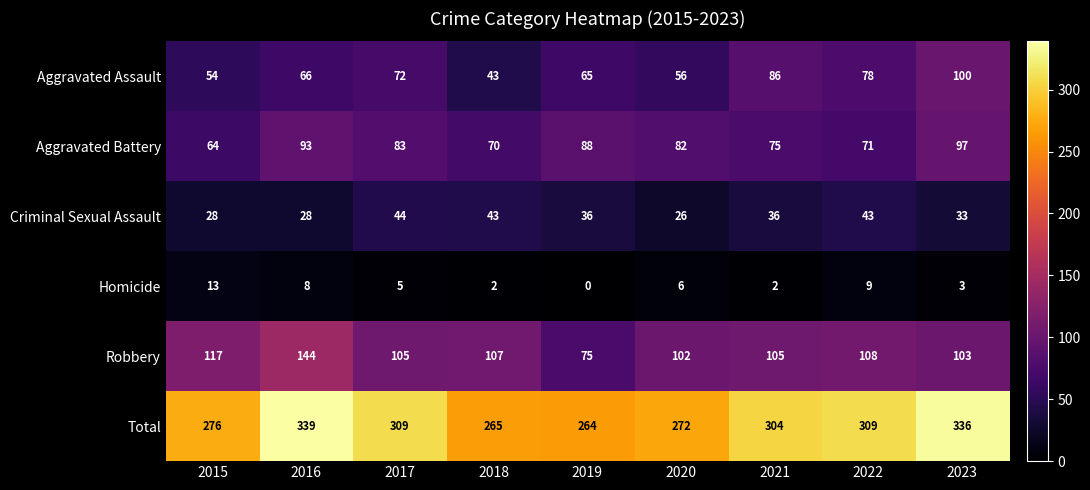

List the series in order of their peak value, lowest first.

Homicide, Criminal Sexual Assault, Aggravated Battery, Aggravated Assault, Robbery, Total